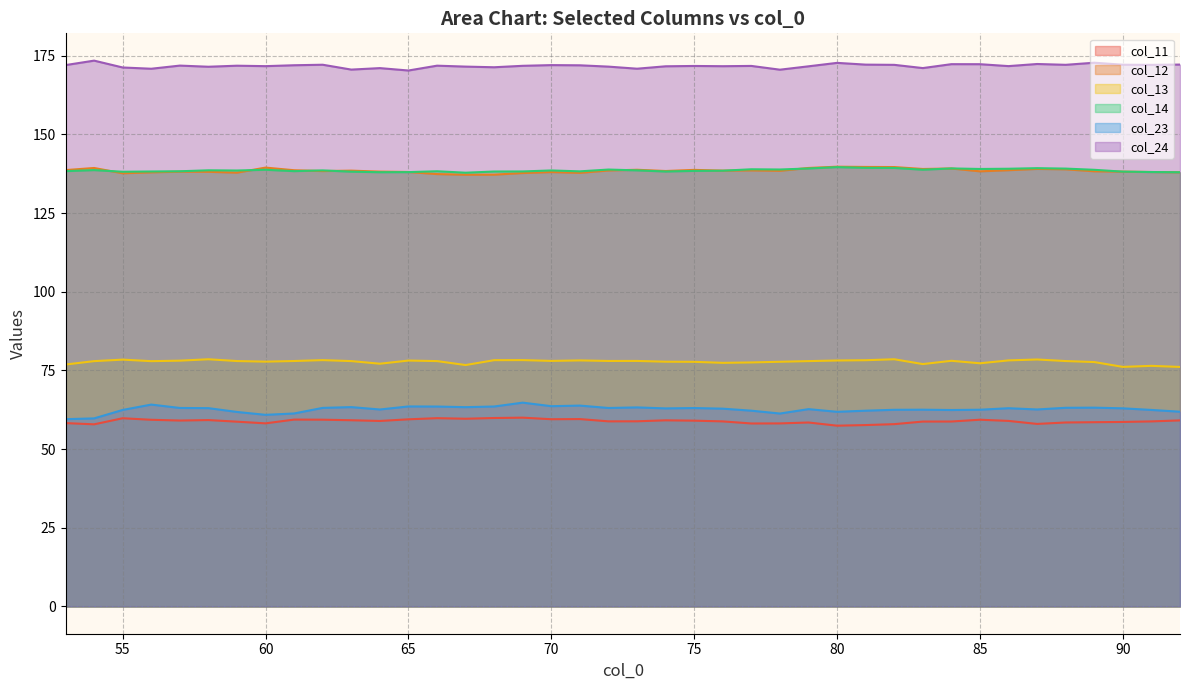

Reading left to right, transcribe all the data shown in this chart.

col_11: 53=58.3	54=57.9	55=59.8	56=59.3	57=59.1	58=59.2	59=58.7	60=58.2	61=59.4	62=59.3	63=59.2	64=58.9	65=59.5	66=59.8	67=59.6	68=59.9	69=60.0	70=59.5	71=59.5	72=58.8	73=58.8	74=59.1	75=59.0	76=58.8	77=58.1	78=58.2	79=58.5	80=57.4	81=57.6	82=57.9	83=58.7	84=58.8	85=59.3	86=59.0	87=58.0	88=58.5	89=58.5	90=58.6	91=58.8	92=59.1
col_12: 53=138.7	54=139.3	55=137.7	56=138.0	57=138.2	58=138.1	59=137.9	60=139.5	61=138.6	62=138.4	63=138.5	64=138.2	65=138.1	66=137.4	67=137.2	68=137.2	69=137.7	70=138.0	71=137.8	72=138.5	73=138.8	74=138.4	75=138.7	76=138.5	77=138.6	78=138.4	79=139.3	80=139.7	81=139.7	82=139.6	83=139.0	84=139.2	85=138.3	86=138.6	87=139.0	88=138.9	89=138.3	90=138.2	91=138.1	92=138.0
col_13: 53=76.9	54=78.0	55=78.4	56=77.9	57=78.1	58=78.5	59=78.0	60=77.8	61=78.0	62=78.3	63=78.0	64=77.1	65=78.1	66=78.0	67=76.7	68=78.3	69=78.3	70=78.0	71=78.2	72=78.0	73=78.0	74=77.8	75=77.7	76=77.4	77=77.5	78=77.8	79=78.0	80=78.2	81=78.2	82=78.5	83=77.0	84=78.1	85=77.3	86=78.2	87=78.5	88=78.0	89=77.7	90=76.1	91=76.5	92=76.1
col_14: 53=138.3	54=138.7	55=138.1	56=138.2	57=138.3	58=138.6	59=138.5	60=138.8	61=138.3	62=138.6	63=138.2	64=138.0	65=138.0	66=138.3	67=137.8	68=138.2	69=138.2	70=138.6	71=138.3	72=138.8	73=138.6	74=138.2	75=138.4	76=138.5	77=138.9	78=138.9	79=139.2	80=139.6	81=139.4	82=139.3	83=138.8	84=139.2	85=139.0	86=139.1	87=139.3	88=139.1	89=138.8	90=138.2	91=138.0	92=138.0
col_23: 53=59.5	54=59.8	55=62.4	56=64.1	57=63.1	58=63.0	59=61.8	60=60.9	61=61.3	62=63.1	63=63.3	64=62.6	65=63.6	66=63.5	67=63.3	68=63.5	69=64.8	70=63.6	71=63.8	72=63.1	73=63.3	74=62.9	75=63.0	76=62.8	77=62.2	78=61.3	79=62.7	80=61.8	81=62.2	82=62.5	83=62.5	84=62.4	85=62.5	86=63.0	87=62.6	88=63.1	89=63.2	90=63.0	91=62.4	92=61.9
col_24: 53=172.0	54=173.5	55=171.3	56=170.9	57=171.9	58=171.5	59=171.8	60=171.7	61=172.0	62=172.1	63=170.6	64=171.1	65=170.3	66=171.8	67=171.6	68=171.3	69=171.8	70=172.0	71=172.0	72=171.5	73=170.9	74=171.7	75=171.8	76=171.7	77=171.8	78=170.6	79=171.6	80=172.7	81=172.2	82=172.1	83=171.1	84=172.3	85=172.3	86=171.7	87=172.4	88=172.1	89=172.8	90=172.1	91=172.1	92=172.2